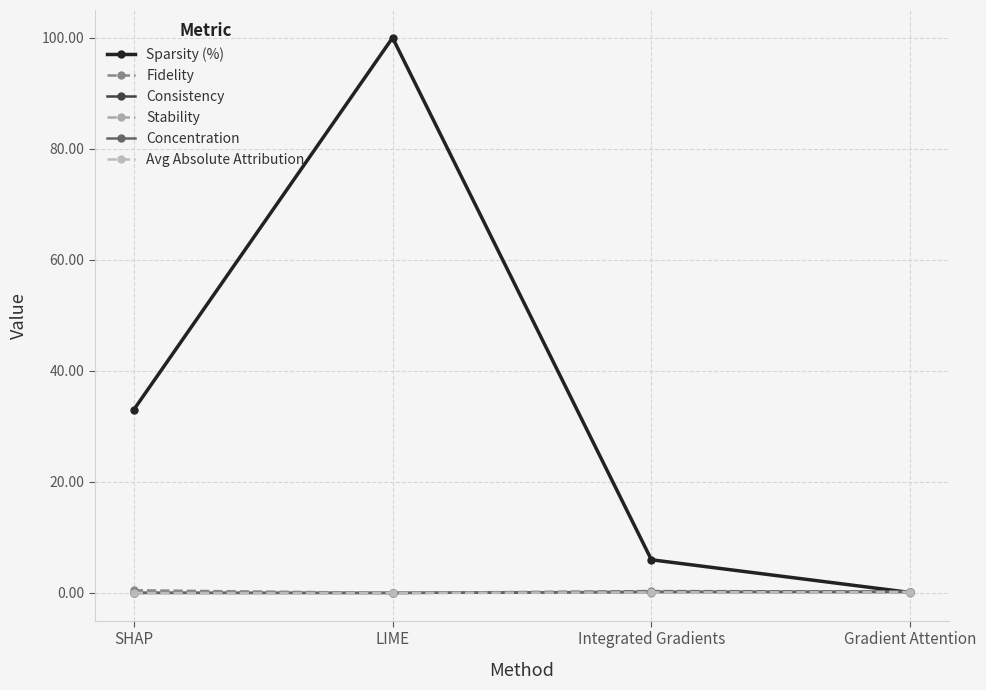

At which category is the sum across all series the highest?

LIME